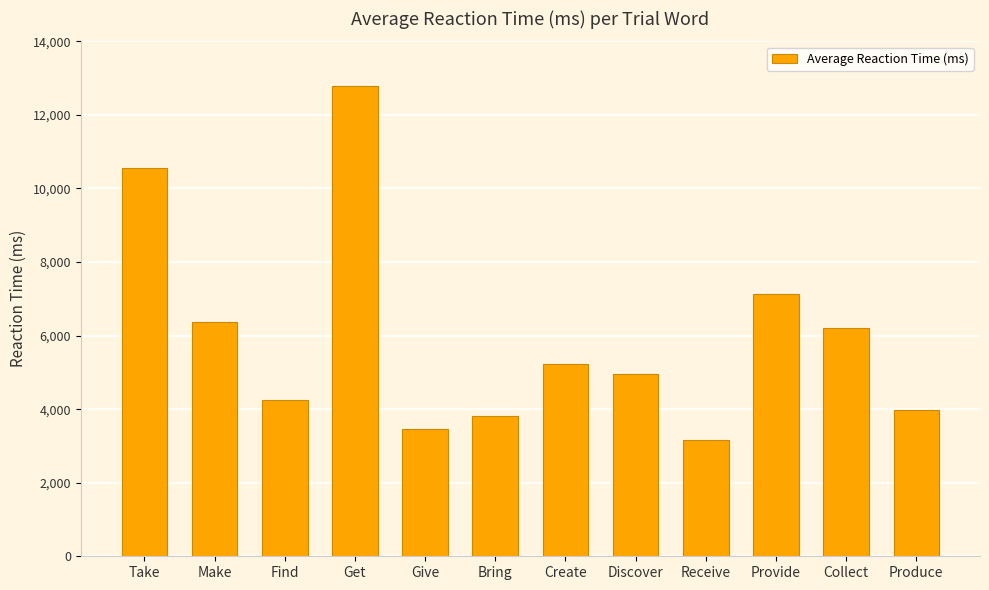

Rank the categories by value from highest to lowest.

Get, Take, Provide, Make, Collect, Create, Discover, Find, Produce, Bring, Give, Receive